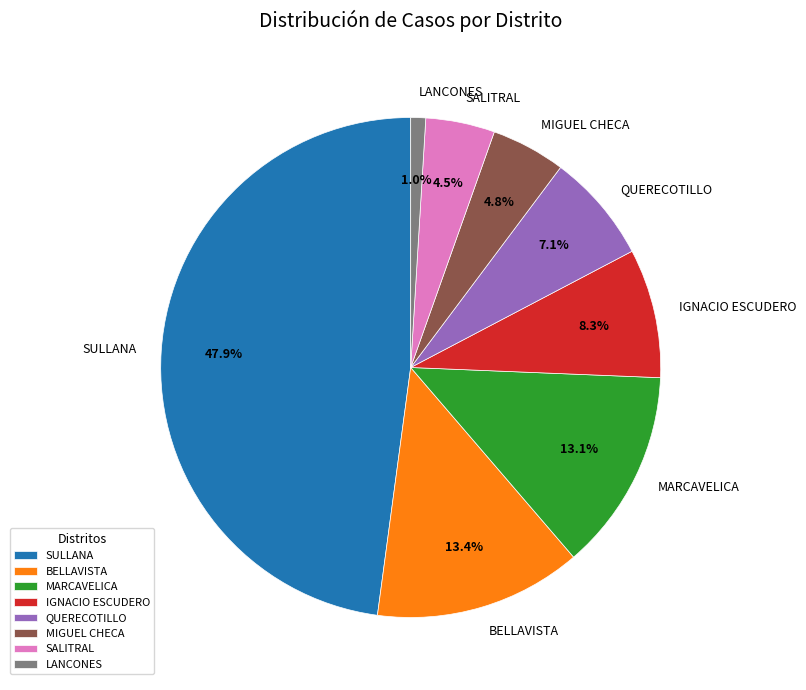

Does any single category account for the majority?

No